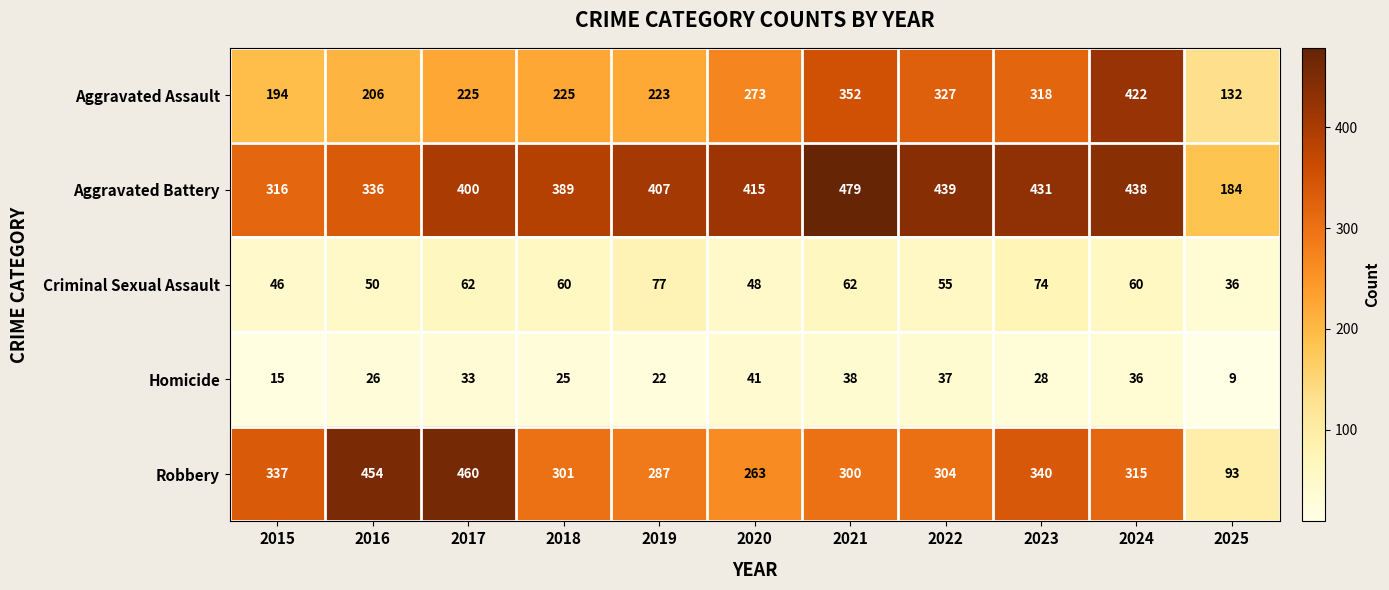

The value of Homicide at 2018 is 25. True or false?

True